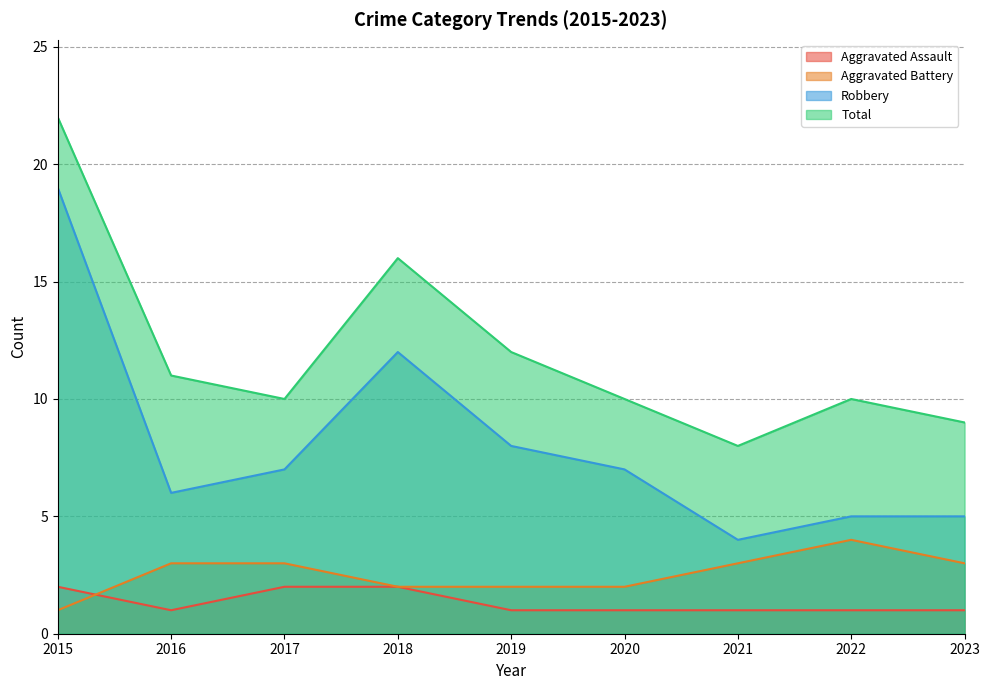

Rank the series at 2015 from highest to lowest value.

Total, Robbery, Aggravated Assault, Aggravated Battery